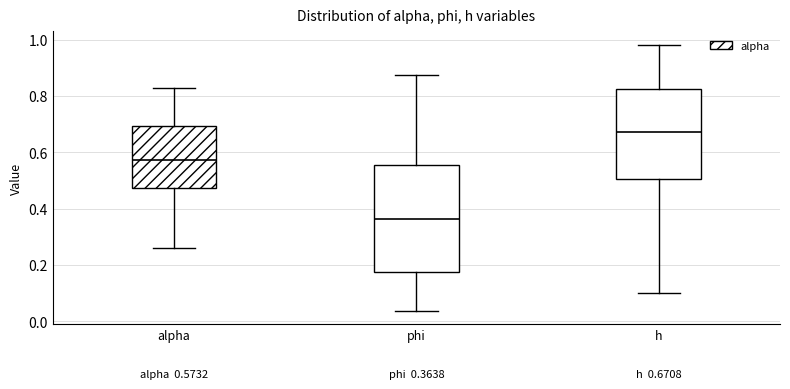

Which box's median line is the highest?

h